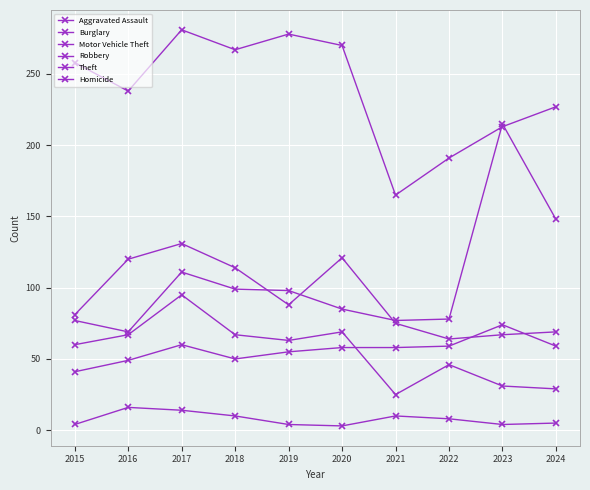

Does the chart display data point markers on the line(s)?

Yes